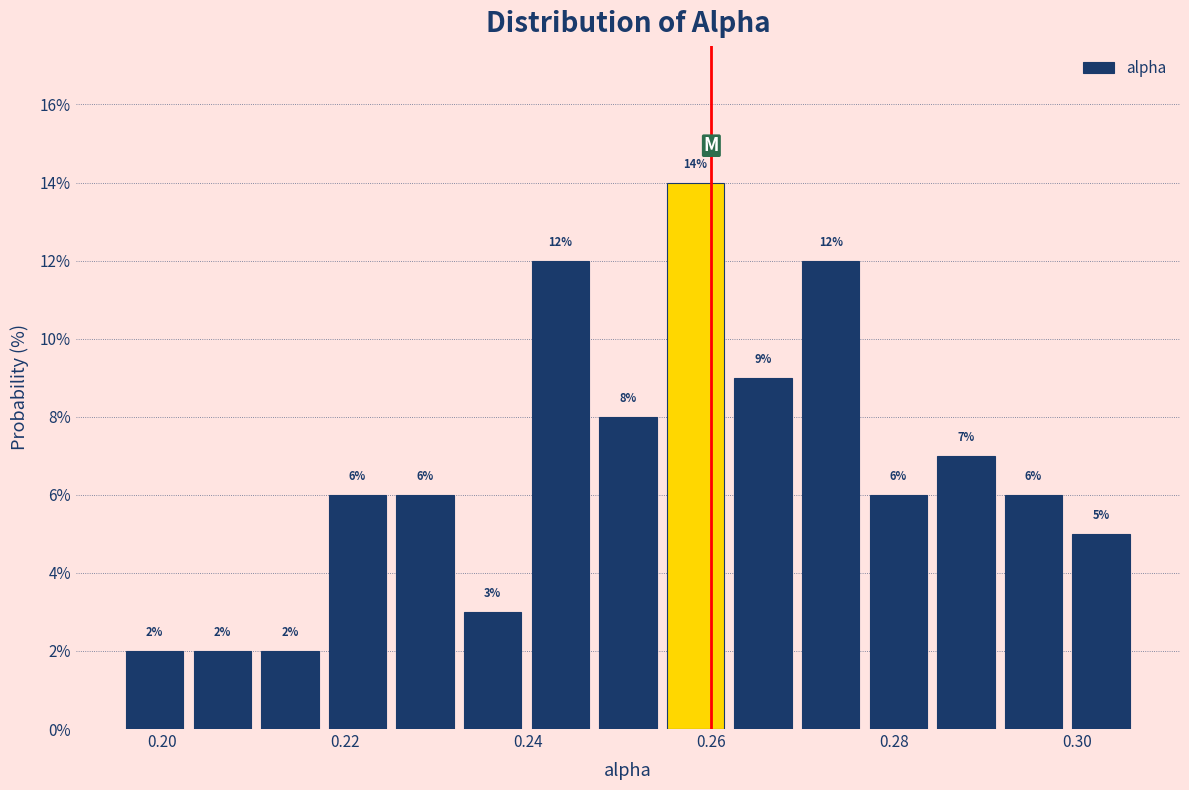

Read against the x-axis, roughly where is the centre of the tallest bar?

0.258